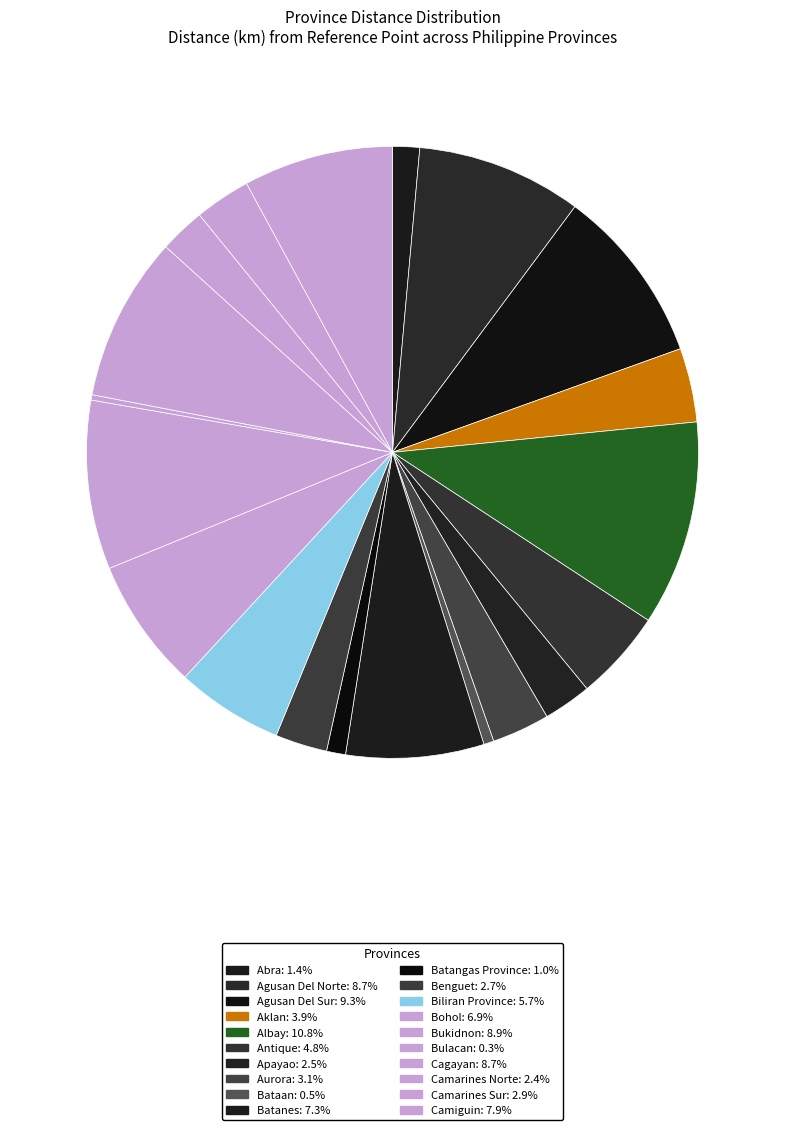

What is the ratio of the value at Biliran Province to the value at Bukidnon?

0.6